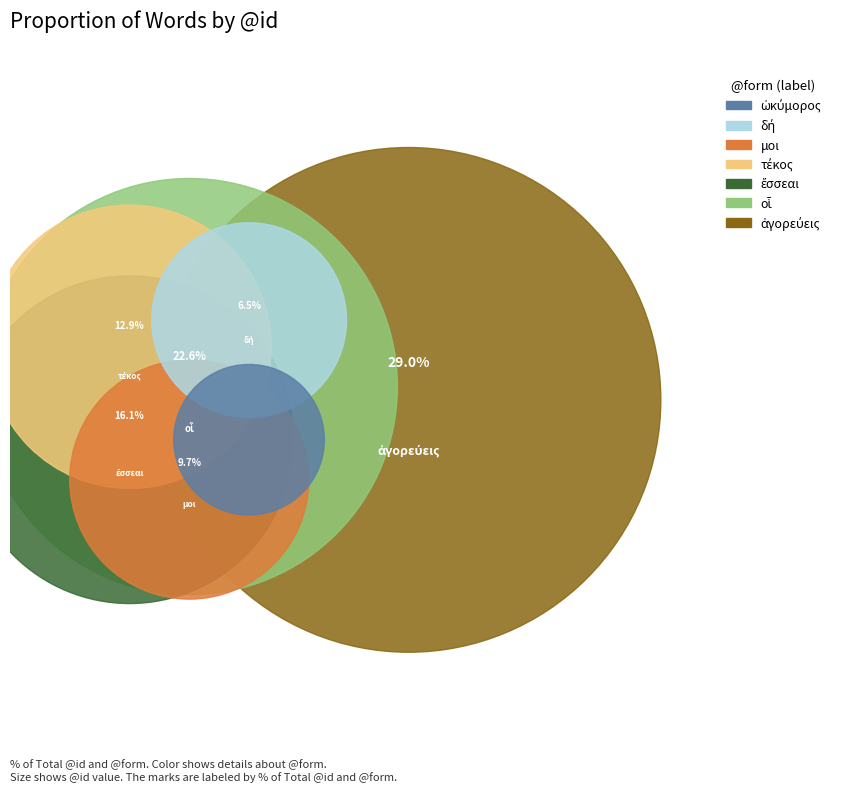

What percentage is the ἀγορεύεις slice, to the nearest percent?

29%